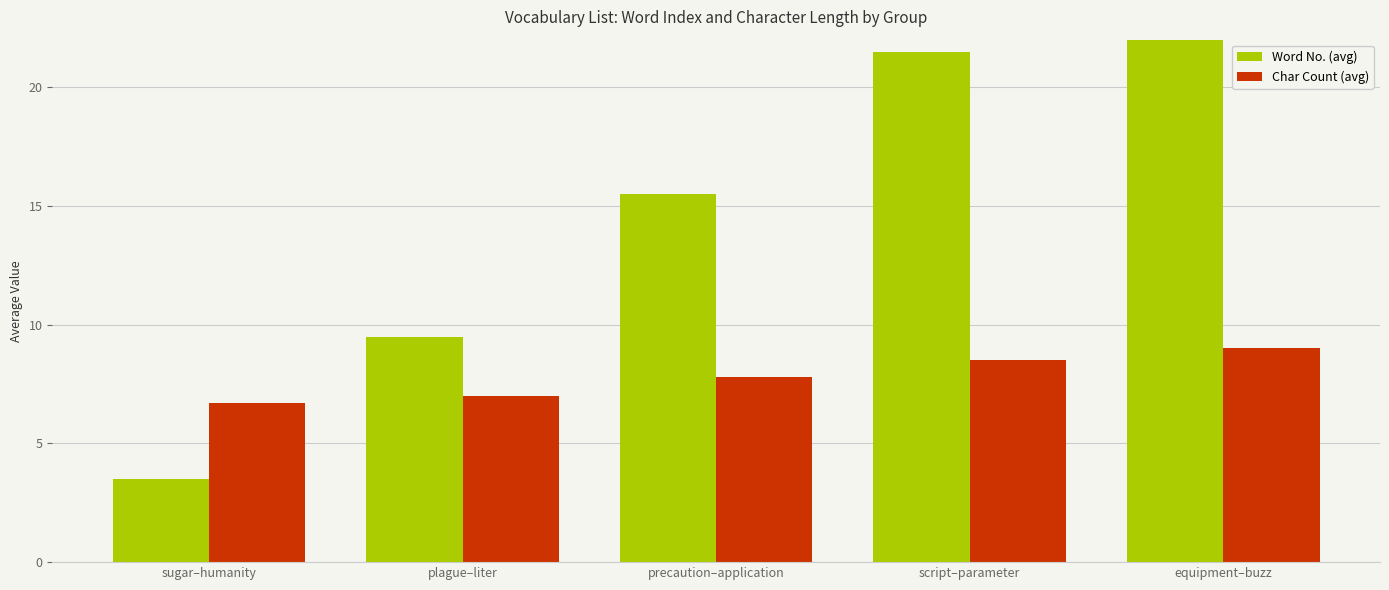

What is the total value across all series at equipment–buzz?

36.5